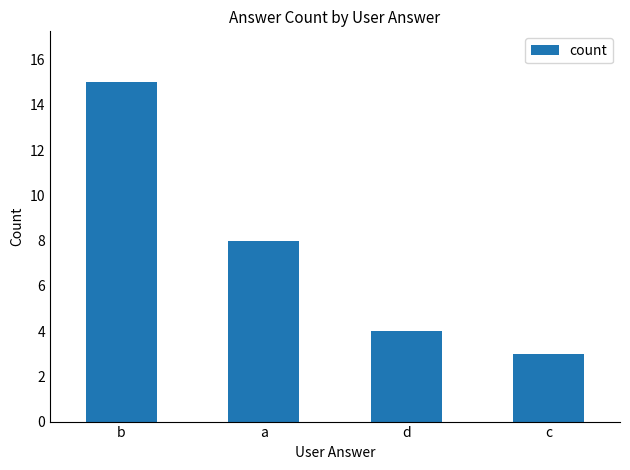

What is the approximate value at b, to the nearest 5?

15